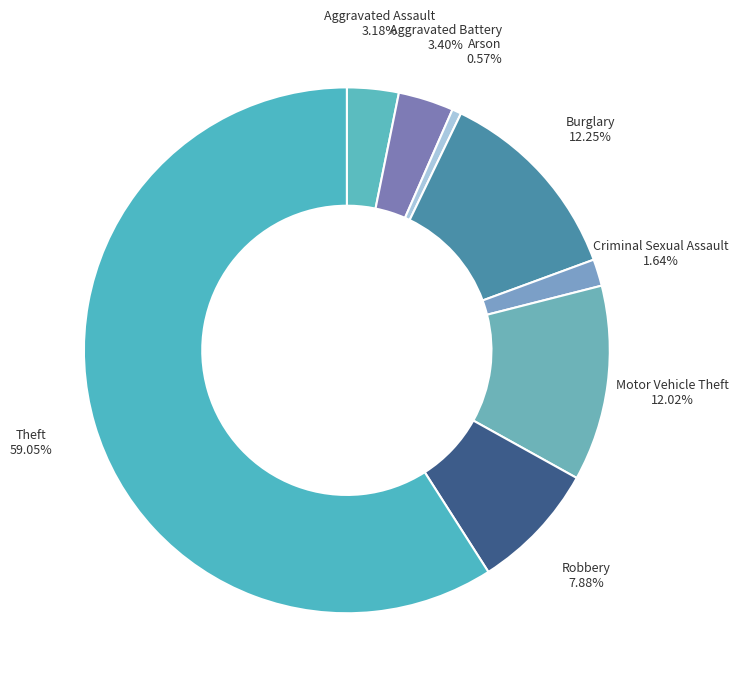

Is Criminal Sexual Assault the majority of the pie?

No